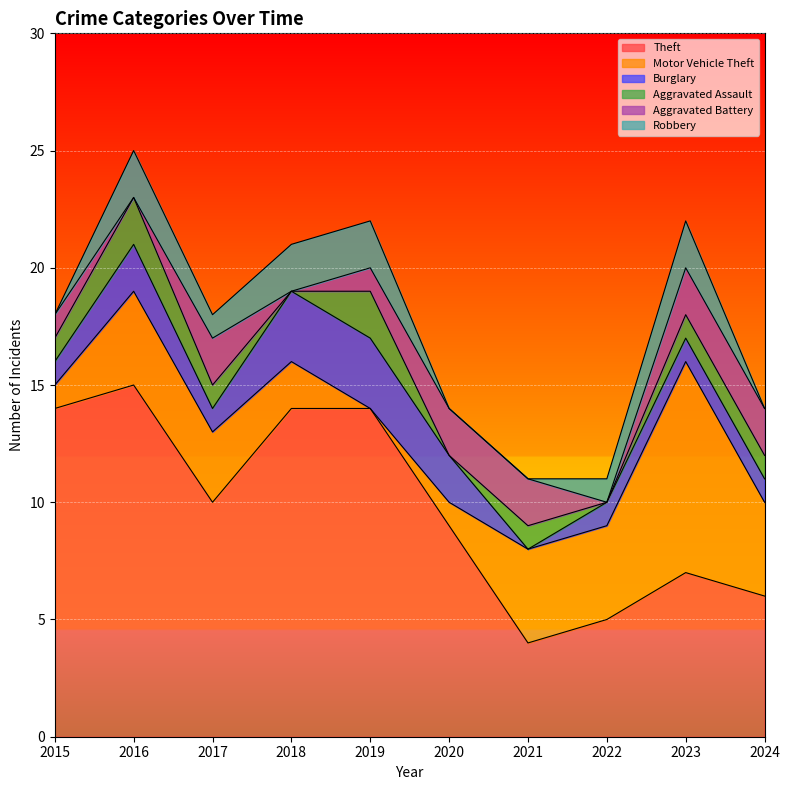

Which series has the widest spread of values?

Theft